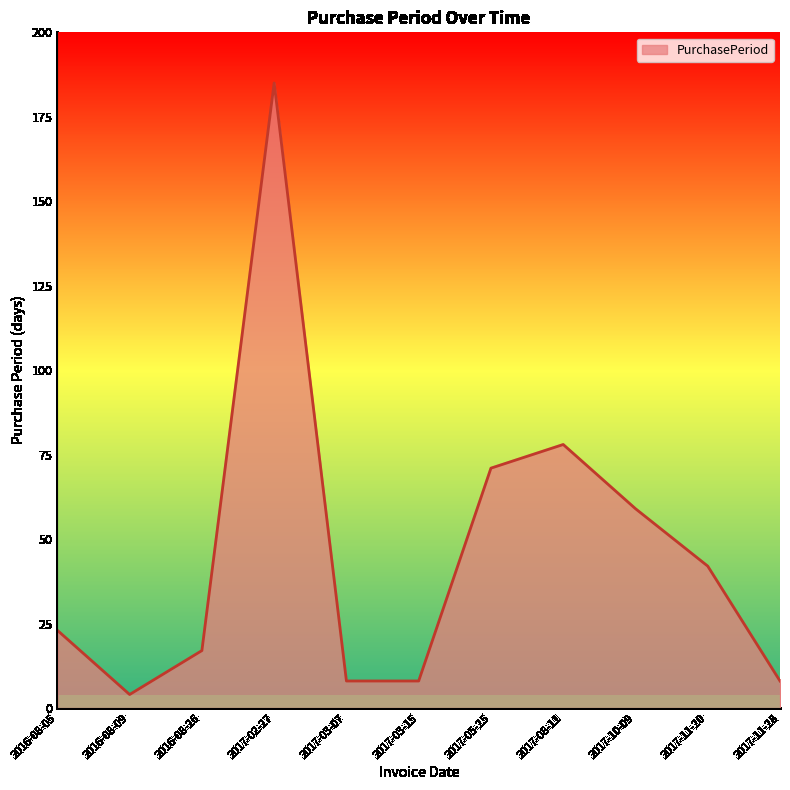

Which label corresponds to the smallest value in the chart?

2016-08-09